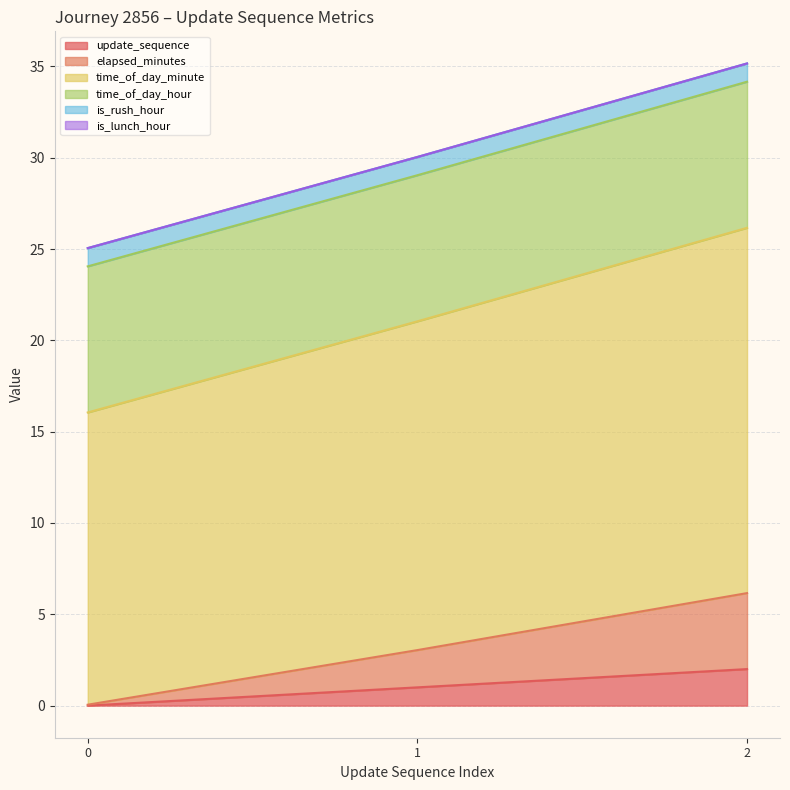

What is the total value across all series at 2?

35.2